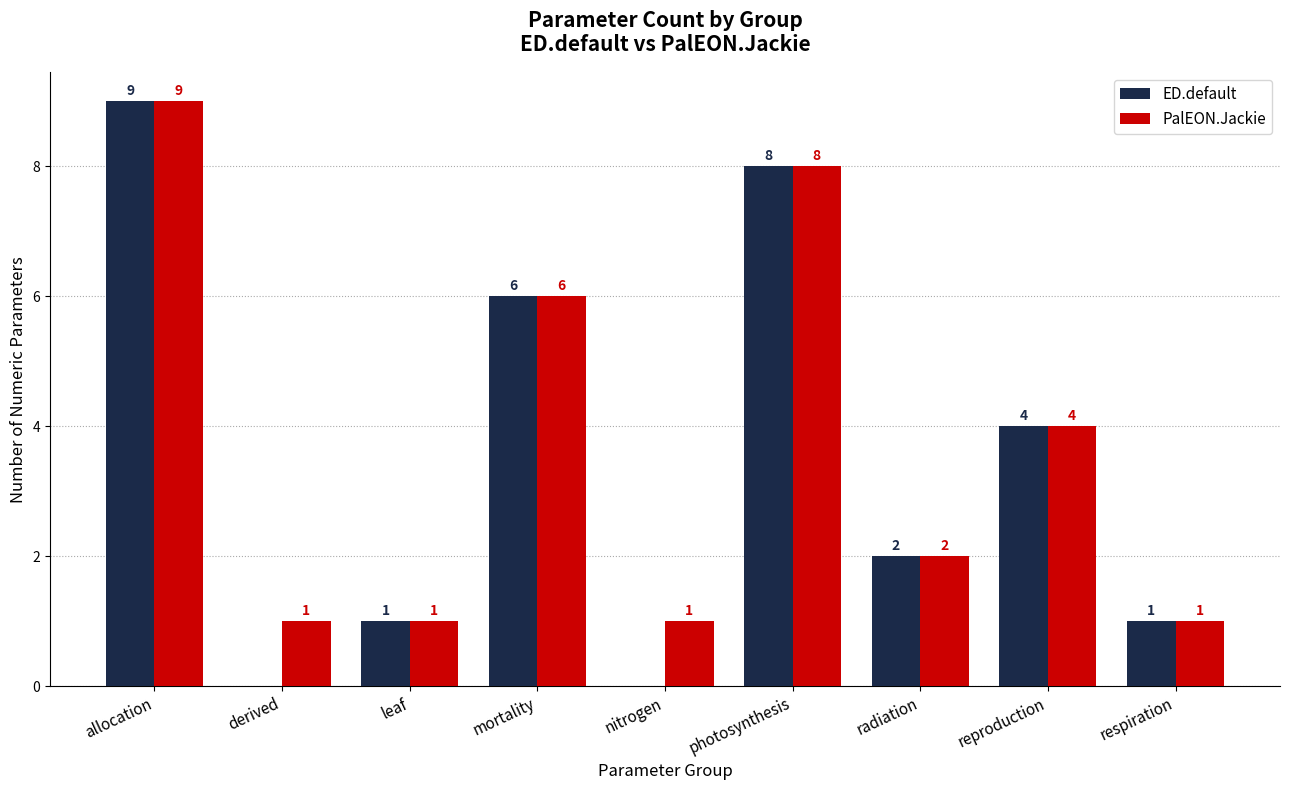

Which category has the highest value in the ED.default series?

allocation